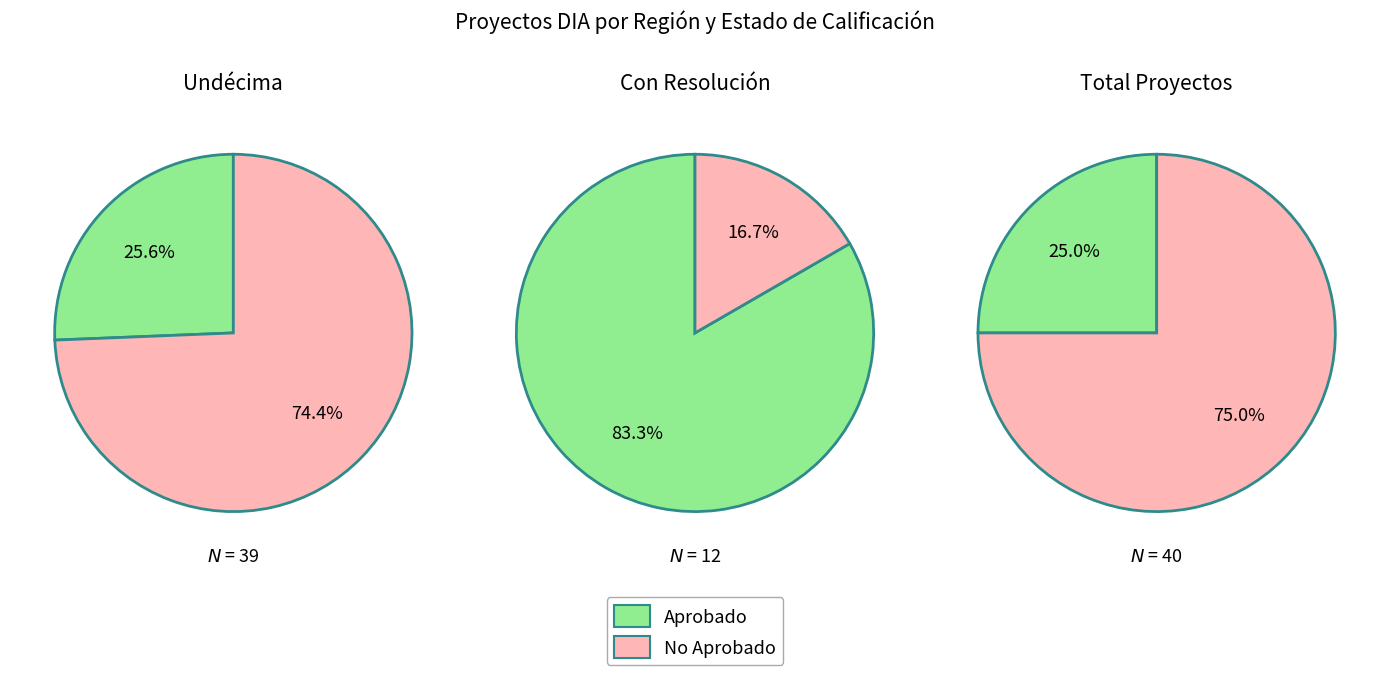

Is the sum of Rechazado and Aprobado greater than half?

No